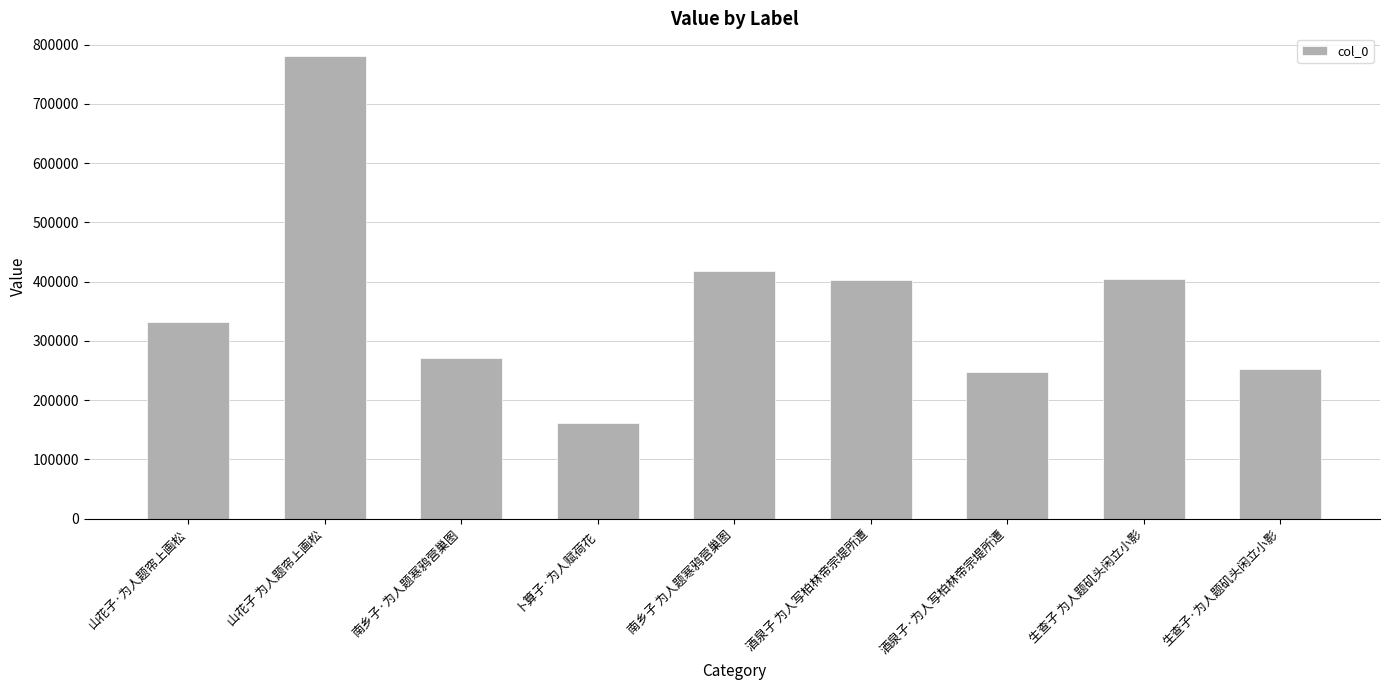

What is the value of the 7th bar from the left?

247424